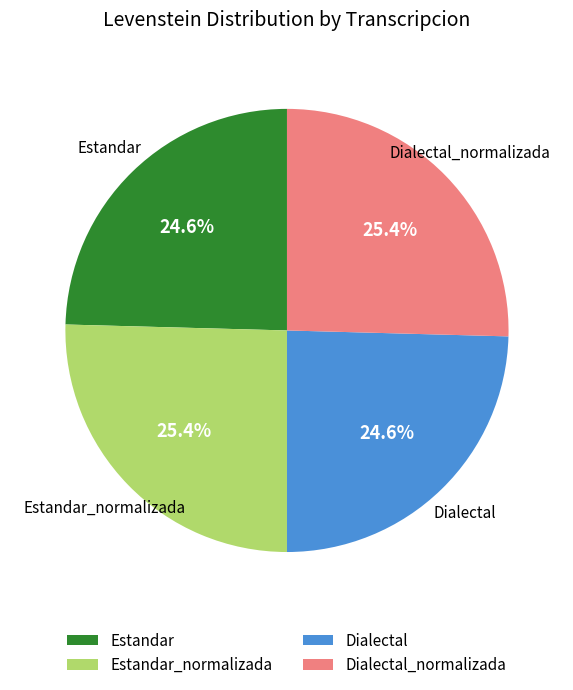

To the nearest percent, what percentage of the pie is Dialectal?

25%